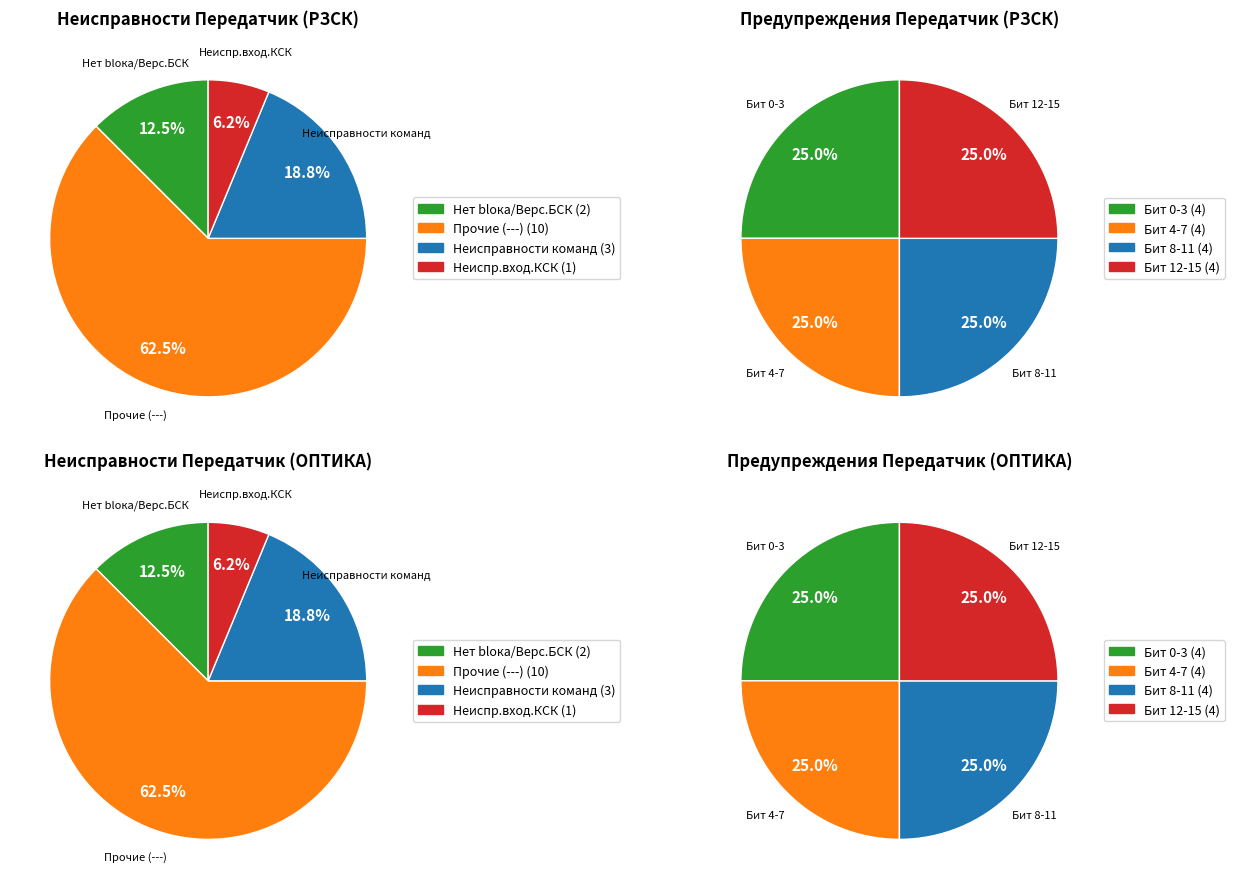

Between 2 and 3, which series saw the biggest shift?

Неисправности